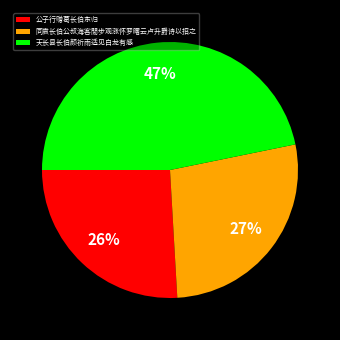

Rank the categories by value from highest to lowest.

天长县长伯颜祈雨适见白龙有感, 同袁长伯公叔海客閒步观涨怀罗曙云卢升爵诗以招之, 公子行赠葛长伯东归